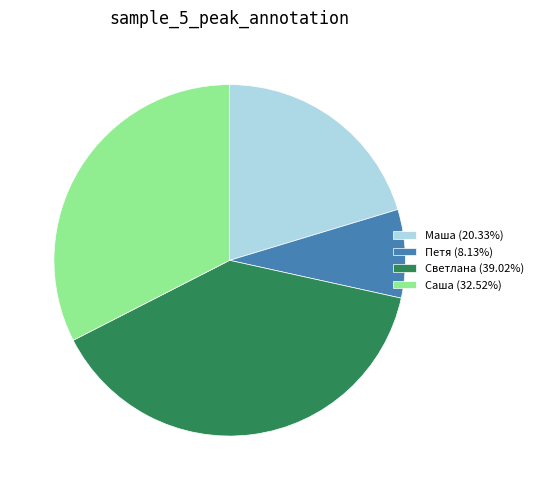

Does Саша represent more than half of the total?

No